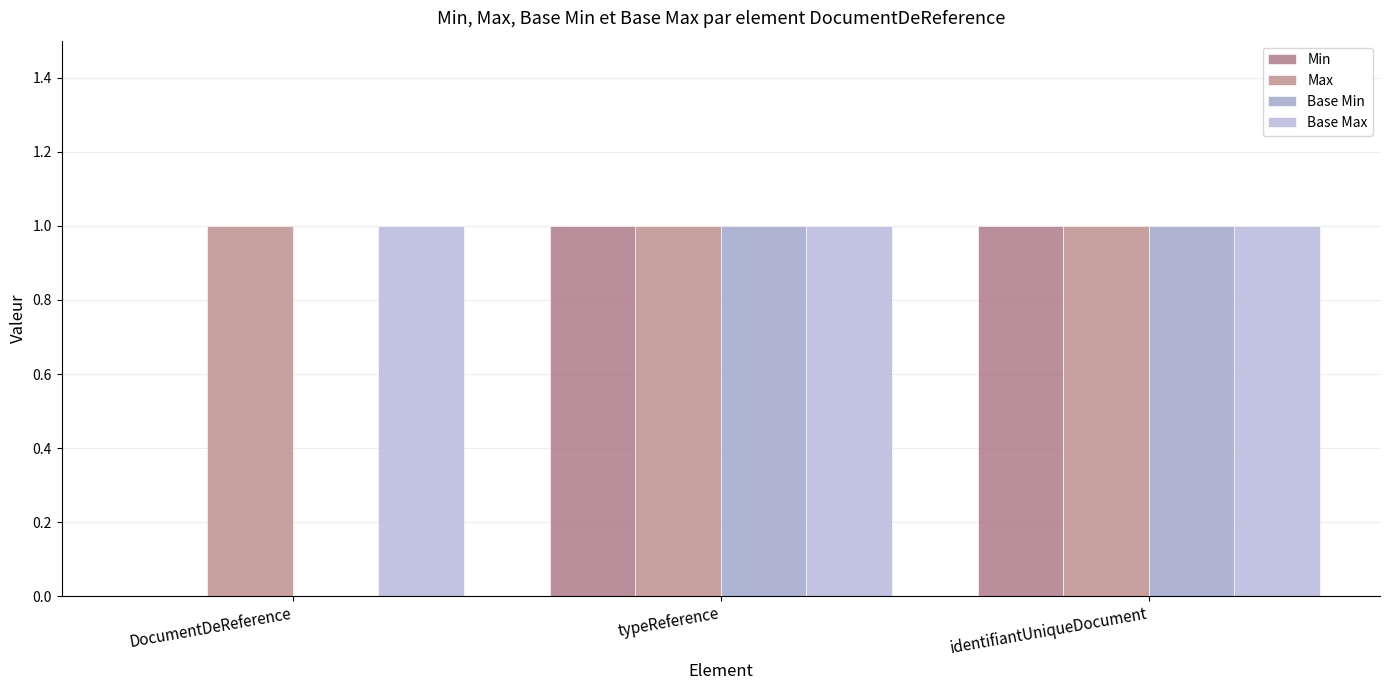

What is the value of the Base Max bar at the 1st from the left?

1